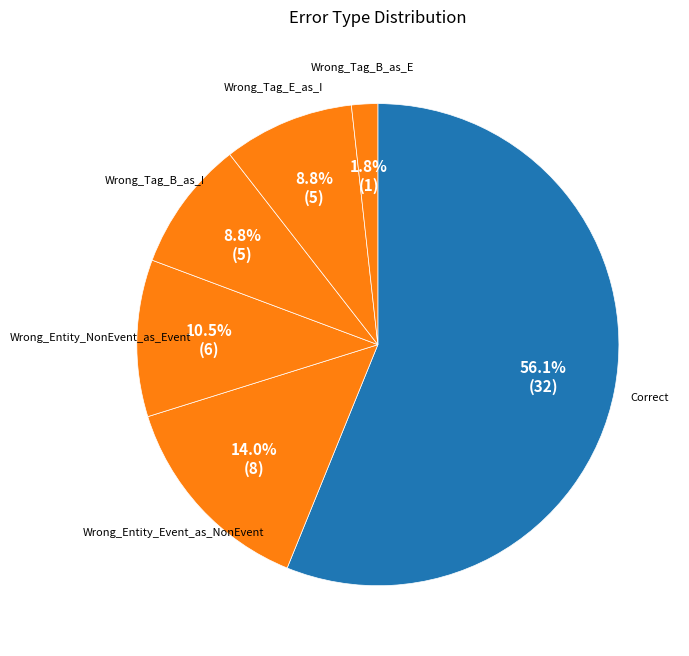

What is the smallest slice in the pie chart?

Wrong_Tag_B_as_E